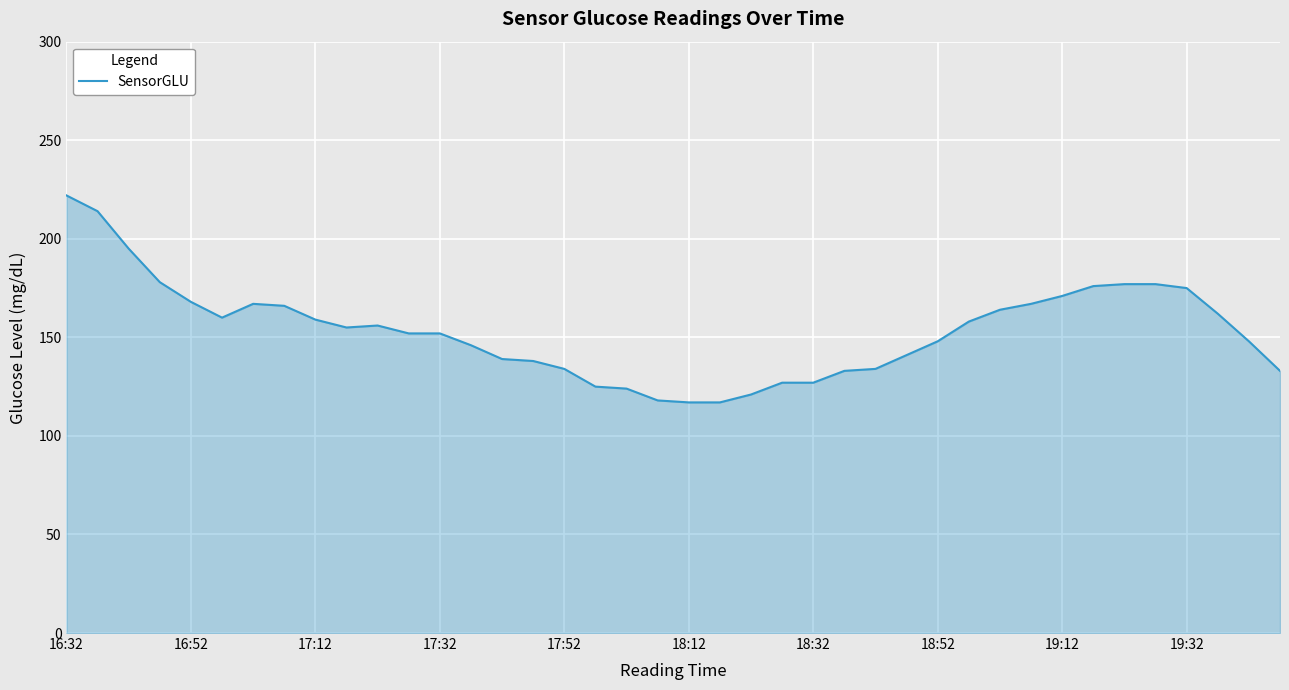

What is the smallest value displayed?

117